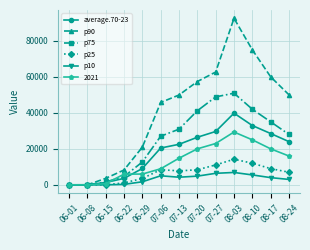

What is the label of the 11th point from the left?

08-10